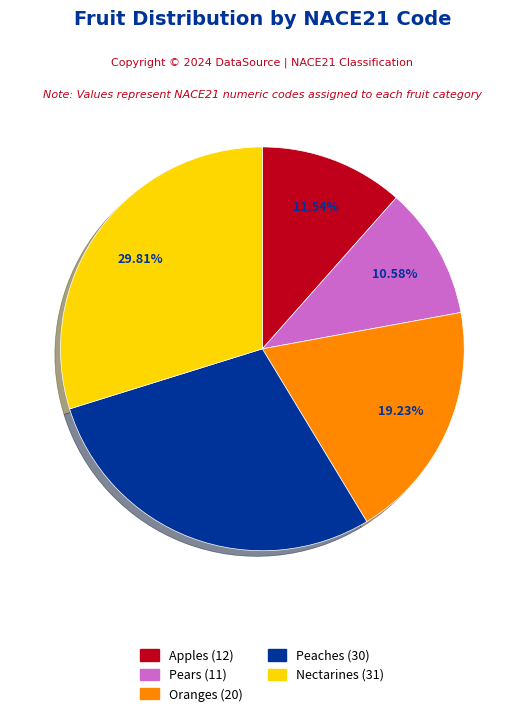

Is it true that Pears is 25% of the pie?

False